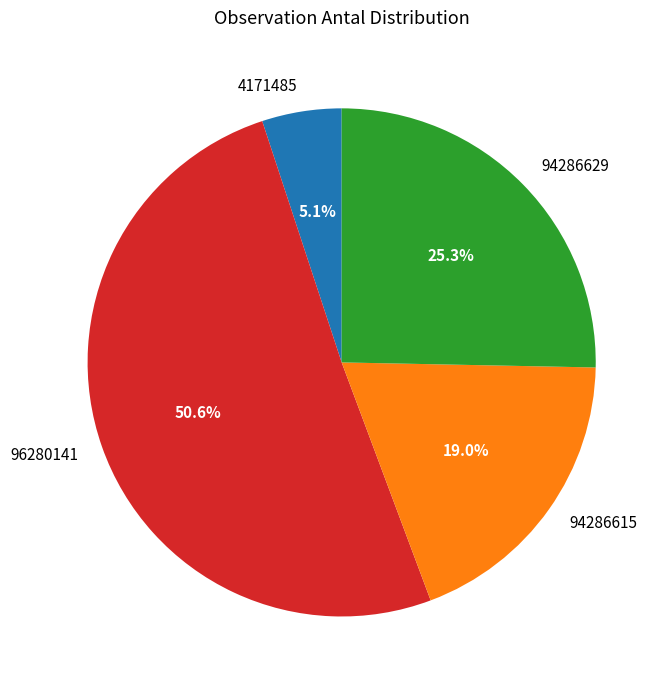

Which slice represents more than half of the pie?

96280141